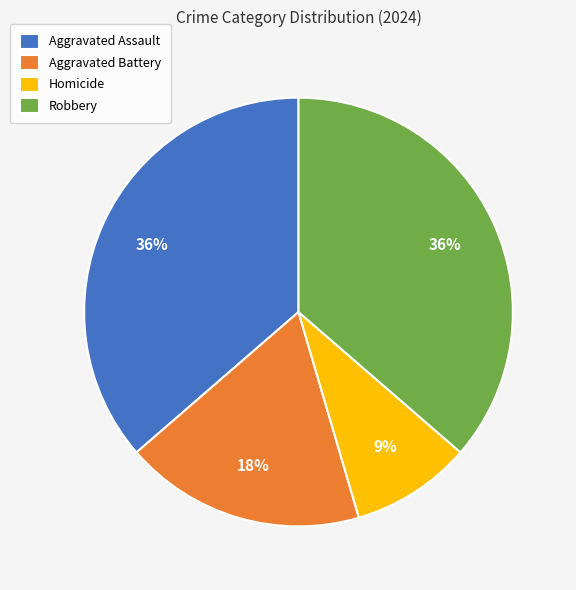

True or false: Aggravated Battery accounts for 18% of the total.

True